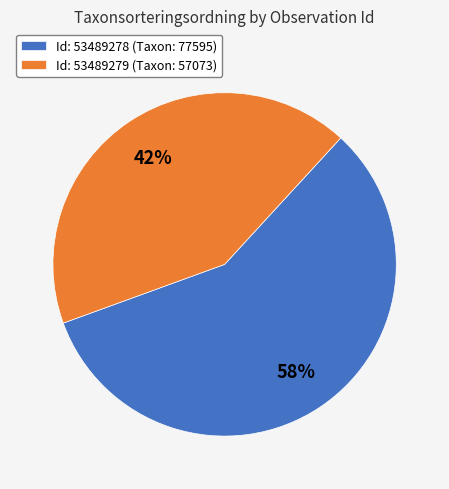

What is the ratio of the value at Id: 53489279 (Taxon: 57073) to the value at Id: 53489278 (Taxon: 77595)?

0.7